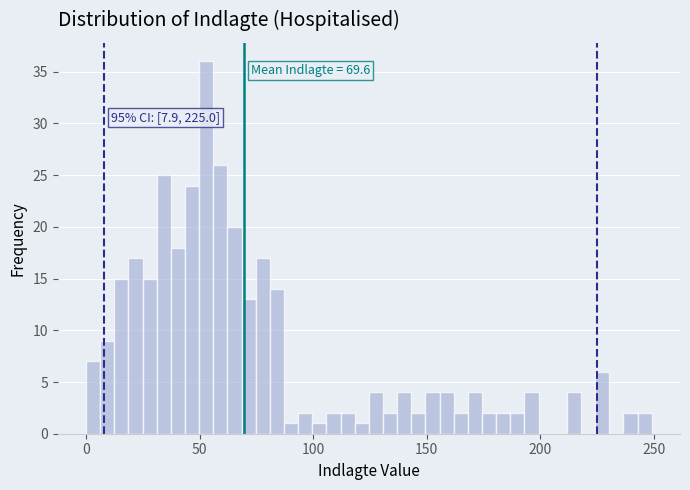

Read against the x-axis, roughly where is the centre of the tallest bar?

55